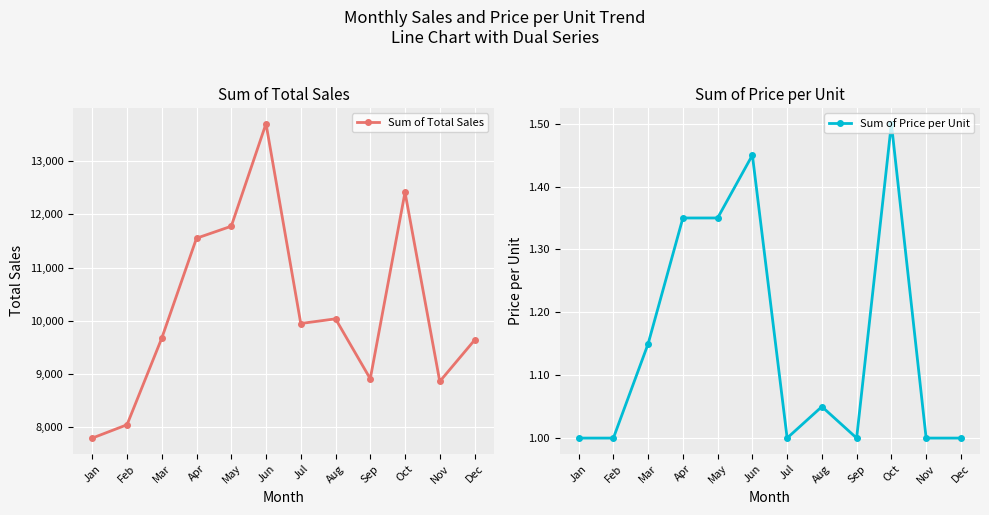

What is the average value of the Sum of Total Sales series?

10196.9